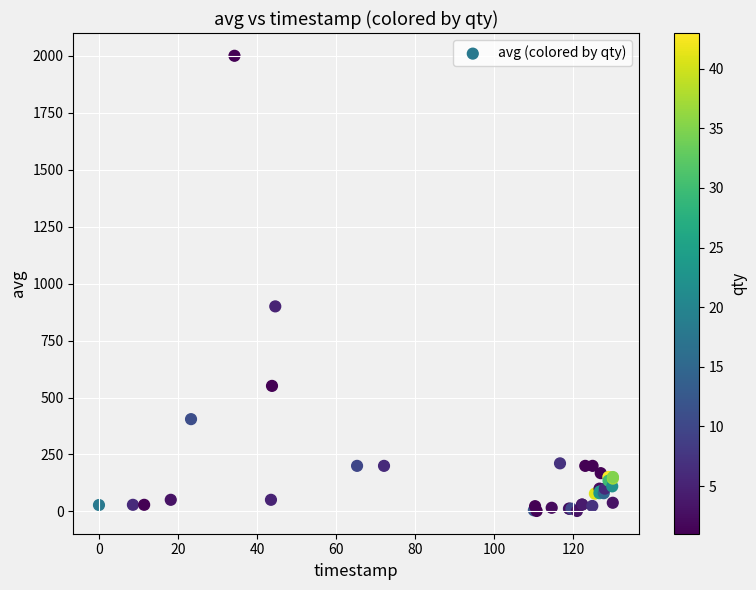

What Y value in the scatter plot is closest to 1001?

900